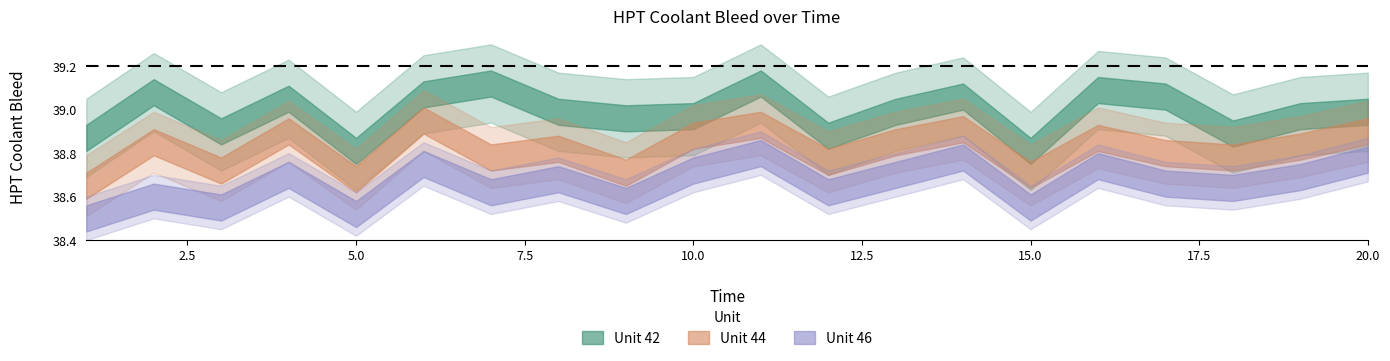

True or false: Unit 46 and Unit 44 intersect in this chart.

False